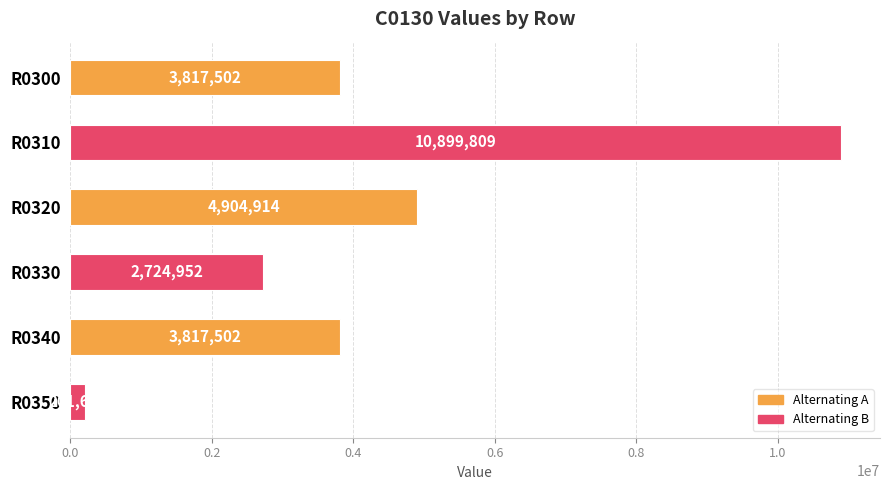

What is the ratio of the value at R0320 to the value at R0310?

0.4